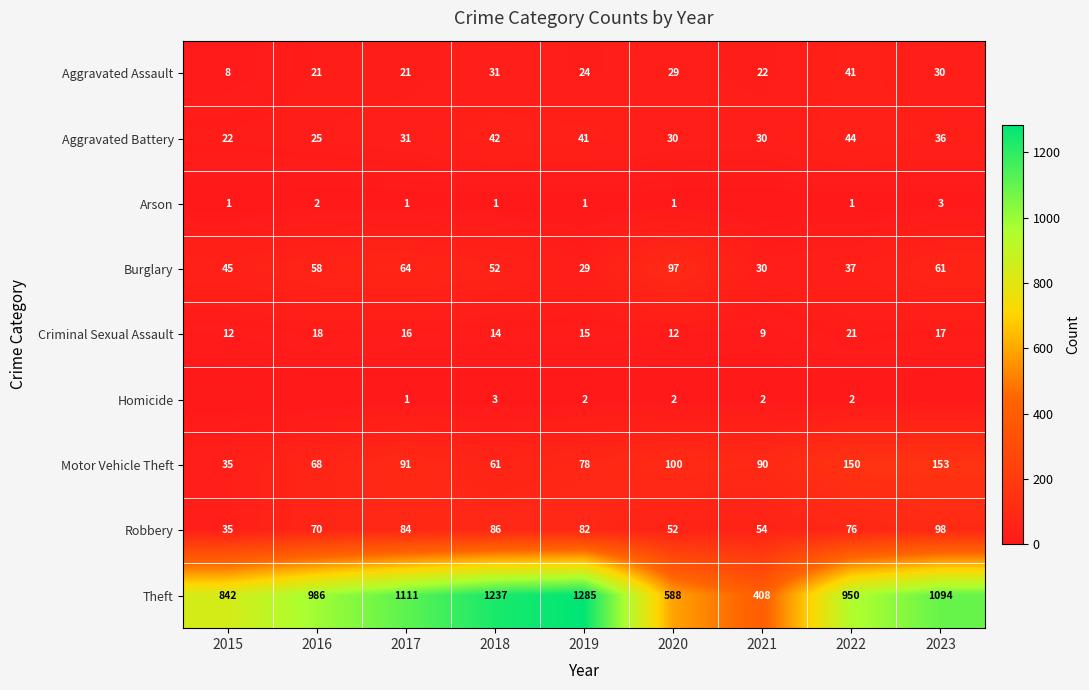

Which has a higher value, 2017 or 2018?

2018